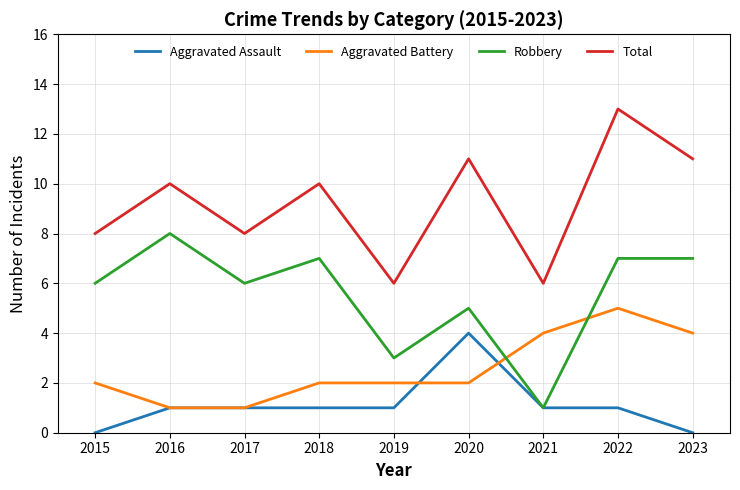

What is the greatest value displayed?

13